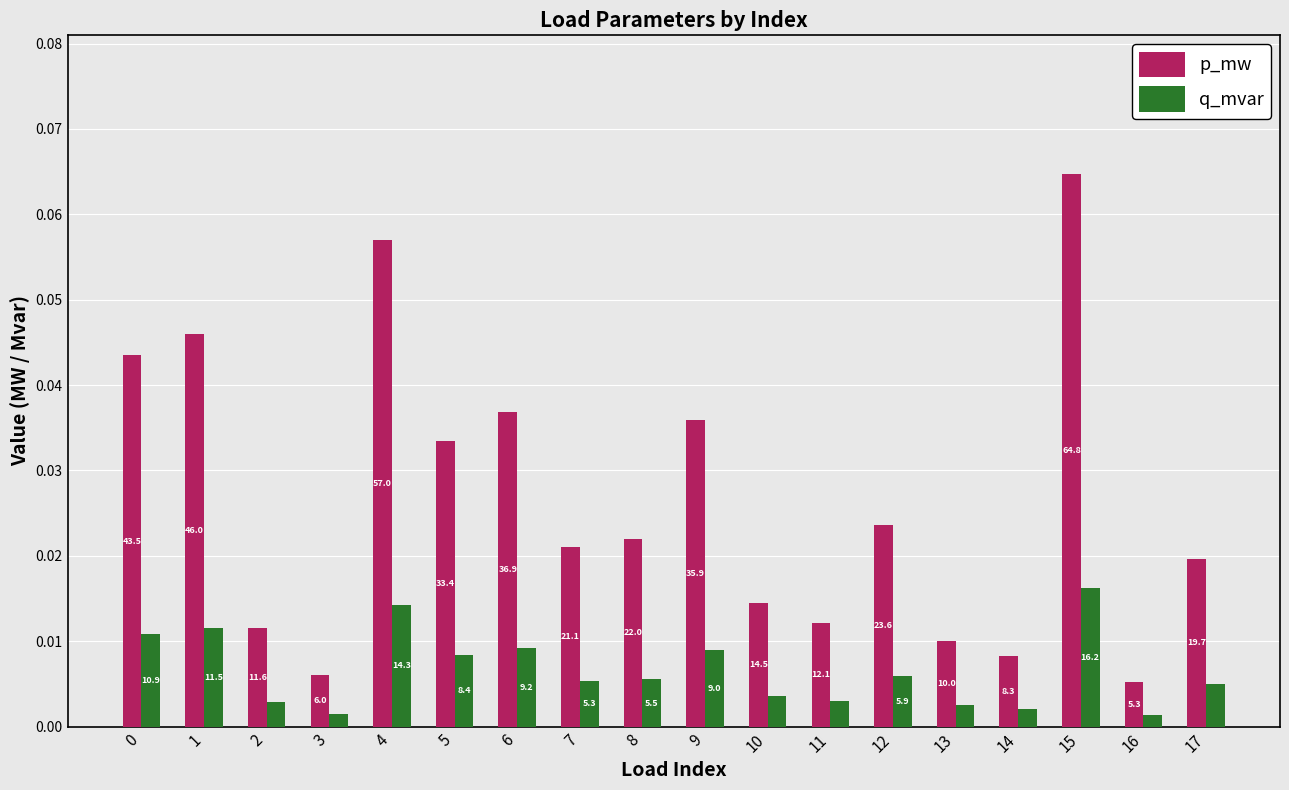

What are all the series names shown in the legend?

p_mw, q_mvar